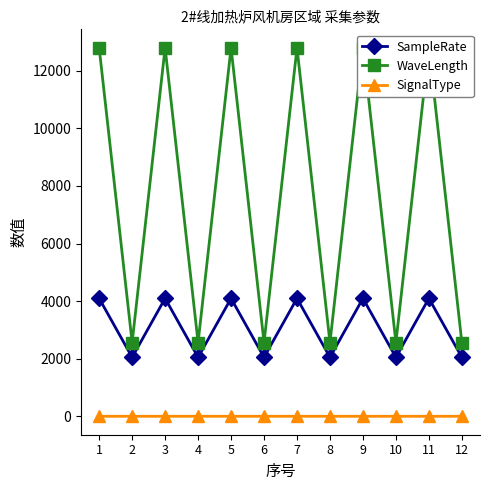

True or false: SignalType and SampleRate cross at least once.

False